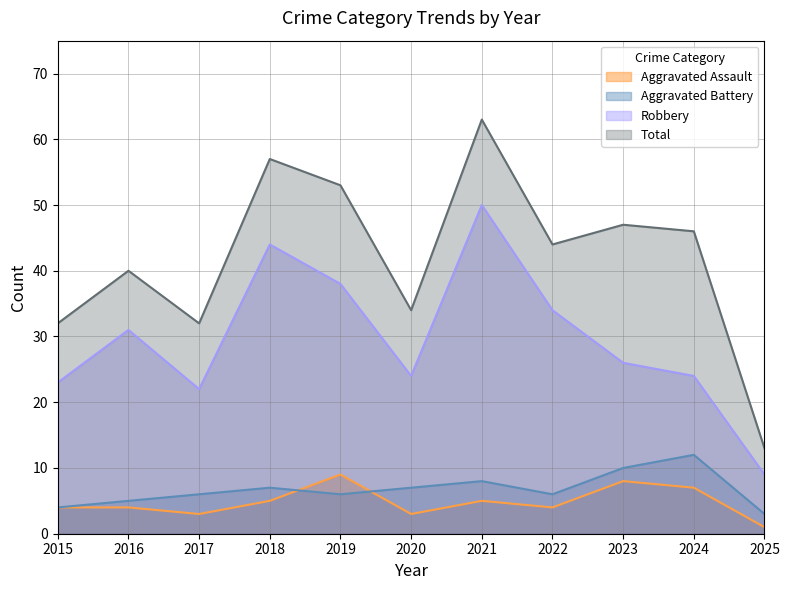

Is it true that Aggravated Battery equals 10 at 2017?

False